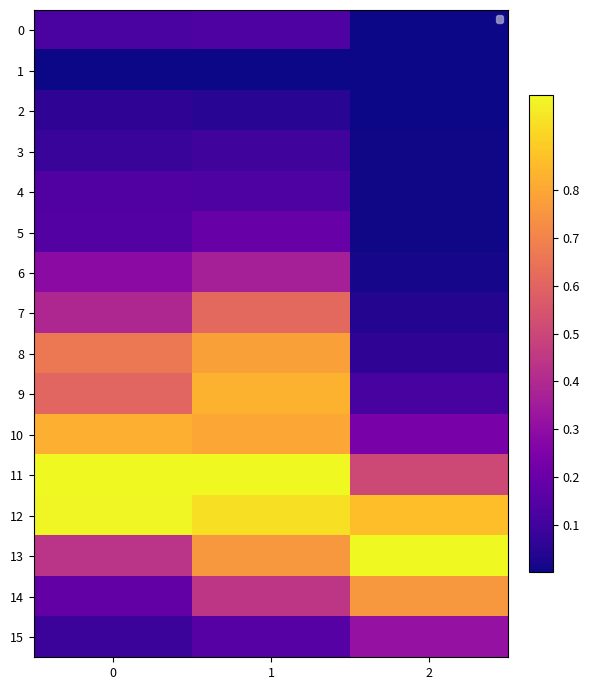

What is the average value of the 14 series?

0.5